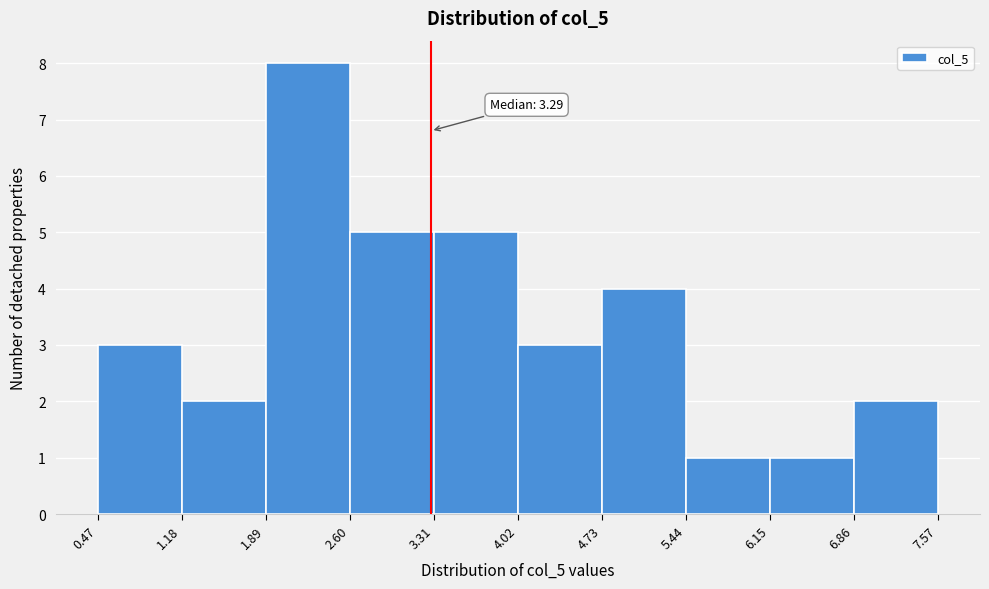

Over which range of the x-axis is the bar tallest?

1.89 to 2.60